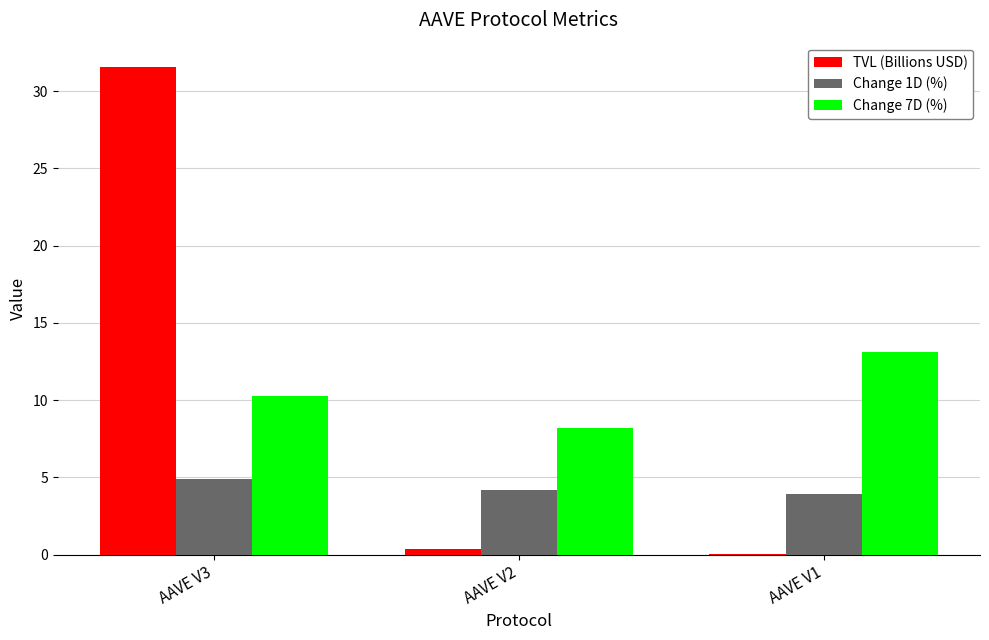

The TVL (Billions USD) series shows 51.1 at AAVE V3. True or false?

False